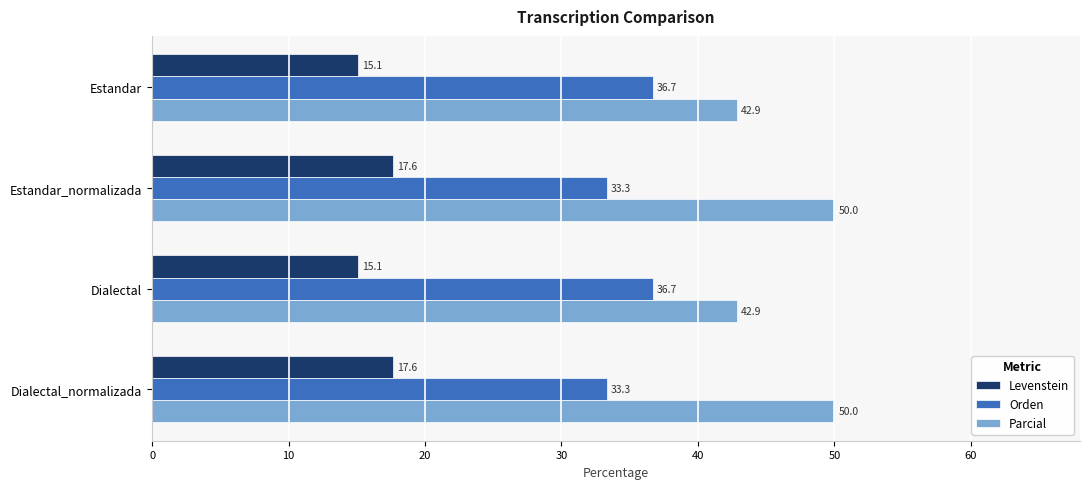

Which series has the widest spread of values?

Parcial